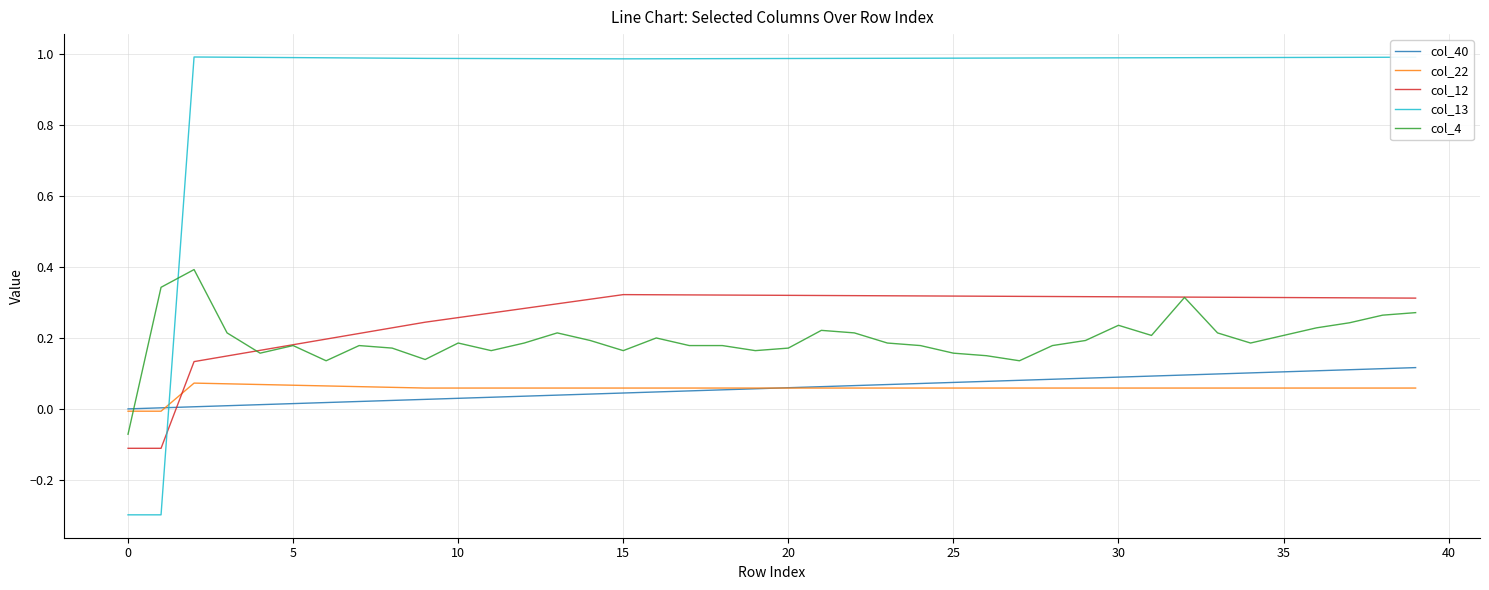

What is the maximum value for col_4?

0.4